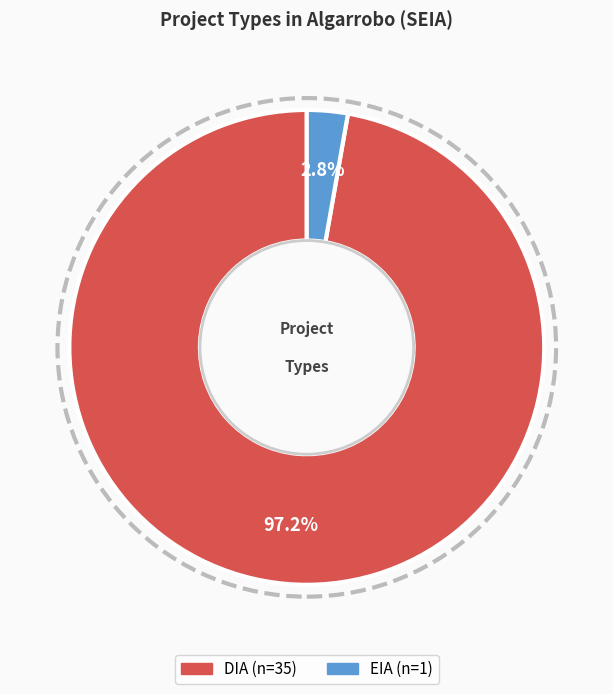

To the nearest percent, what is the difference between the DIA and EIA slice percentages?

94%